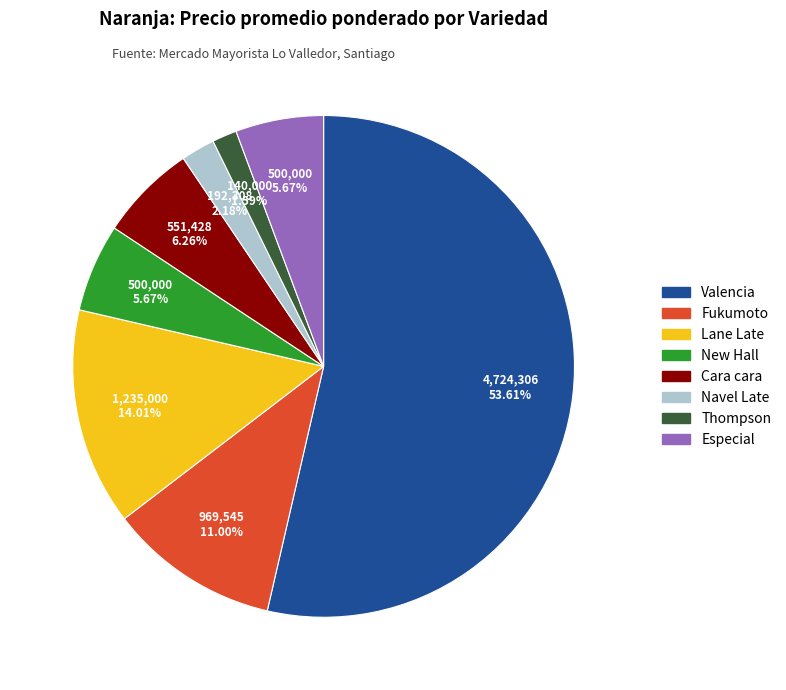

Which slice is the largest?

Valencia